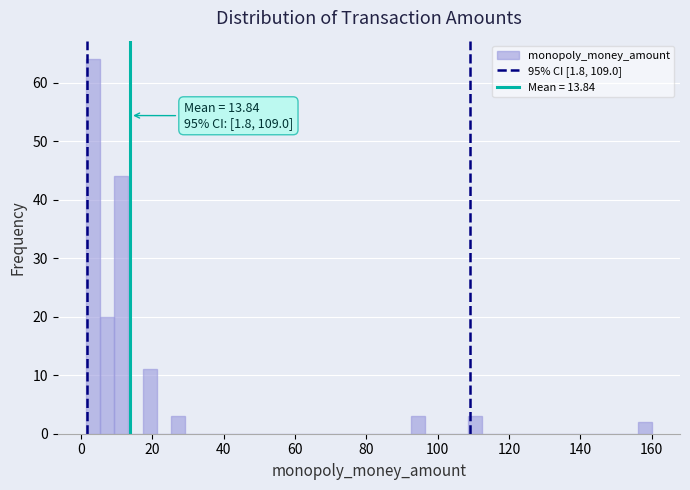

Read against the x-axis, roughly where is the centre of the tallest bar?

4